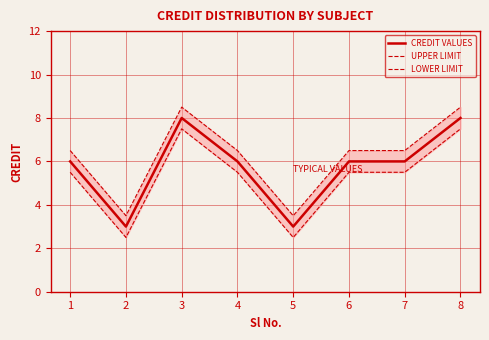

List the series in order of their overall mean, lowest first.

LOWER LIMIT, CREDIT VALUES, UPPER LIMIT